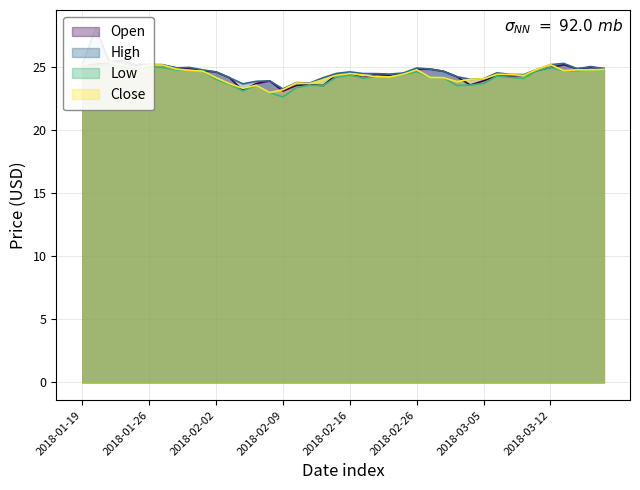

In High, how many points are lower than both neighbors (excluding endpoints)?

10